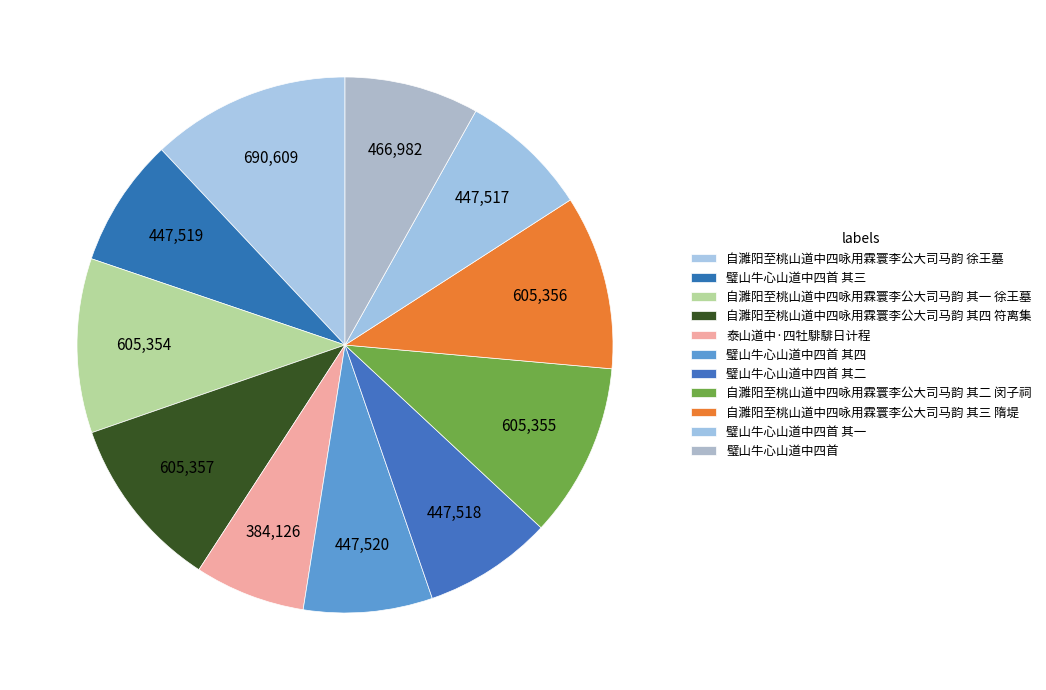

Combined, what portion of the pie is 自濉阳至桃山道中四咏用霖寰李公大司马韵 其一 徐王墓 and 自濉阳至桃山道中四咏用霖寰李公大司马韵 其三 隋堤?

21.0%